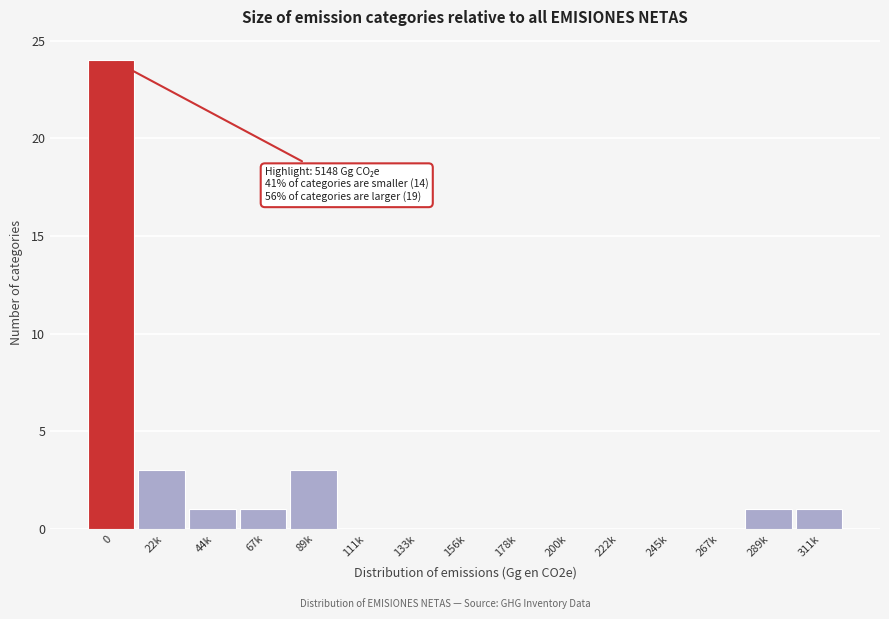

Reading left to right, transcribe all the data shown in this chart.

0=24	22k=3	44k=1	67k=1	89k=3	111k=0	133k=0	156k=0	178k=0	200k=0	222k=0	245k=0	267k=0	289k=1	311k=1